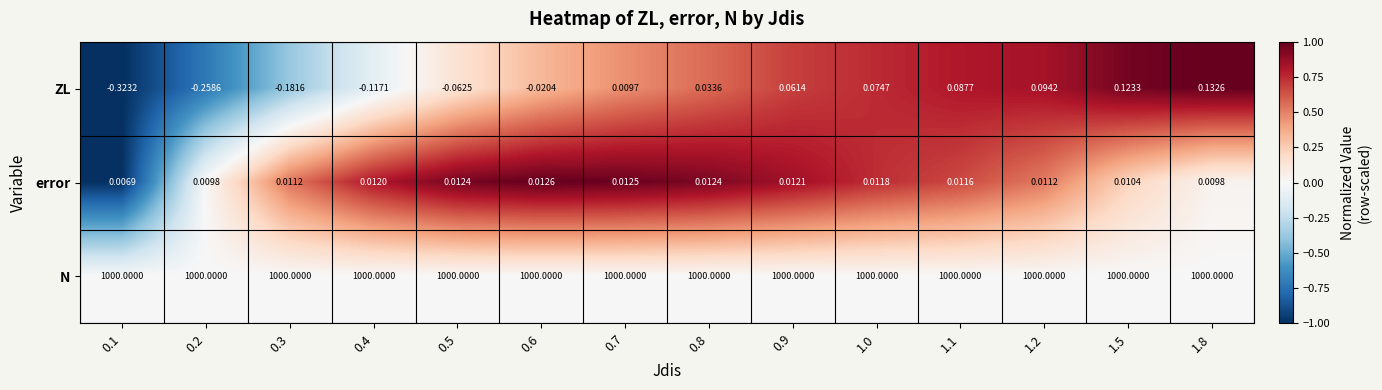

What is the greatest value displayed?

1000.0